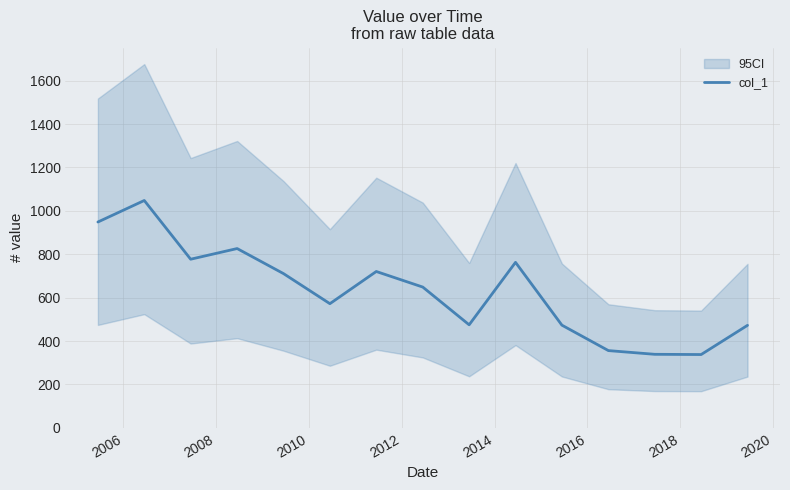

What is the lowest value of the col_1 series?

337.8